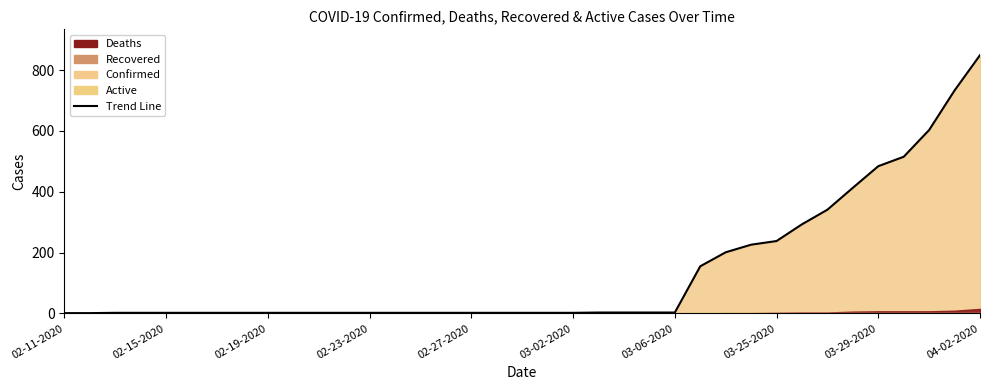

Count the number of values greater than 2.

16